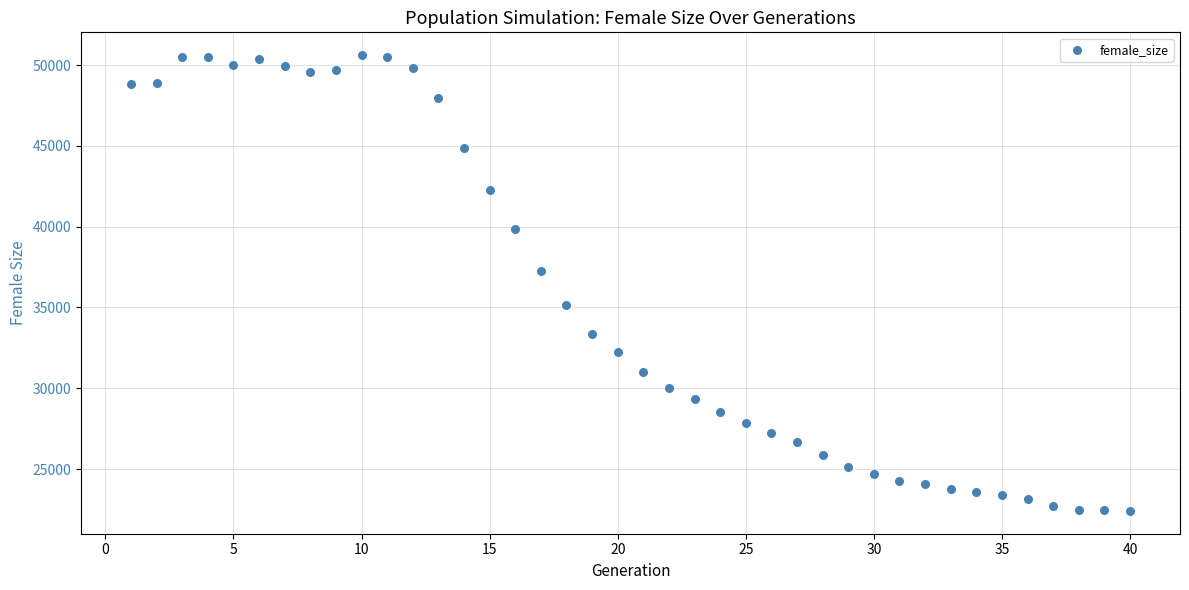

What Y value in the scatter plot is closest to 36511?

37229